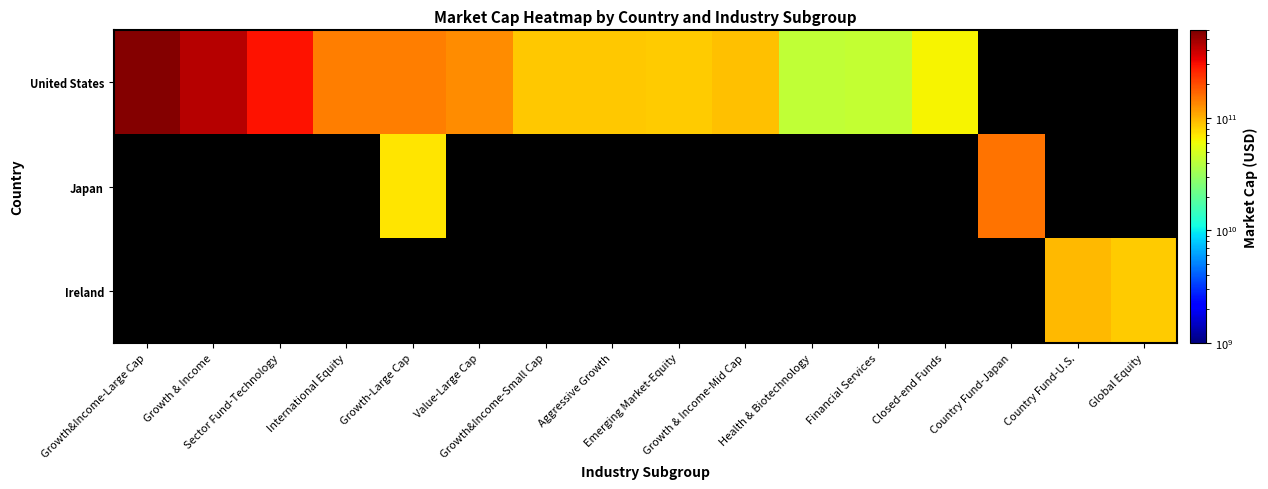

How many positive values does the Japan series have?

2